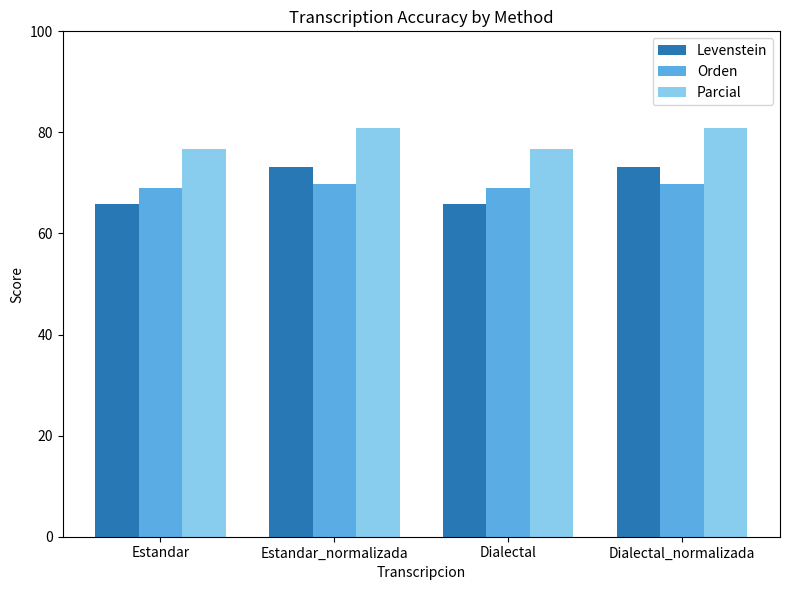

What is the total value across all series at Dialectal_normalizada?

223.8